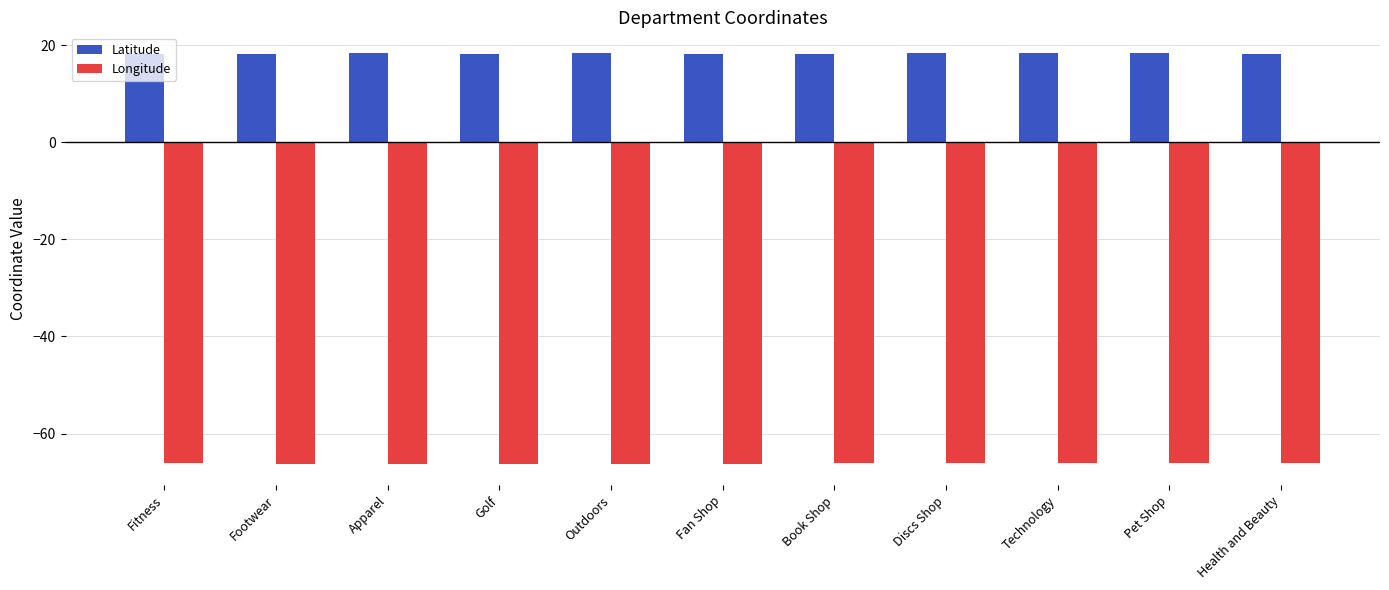

What is the maximum value shown in the chart?

18.4